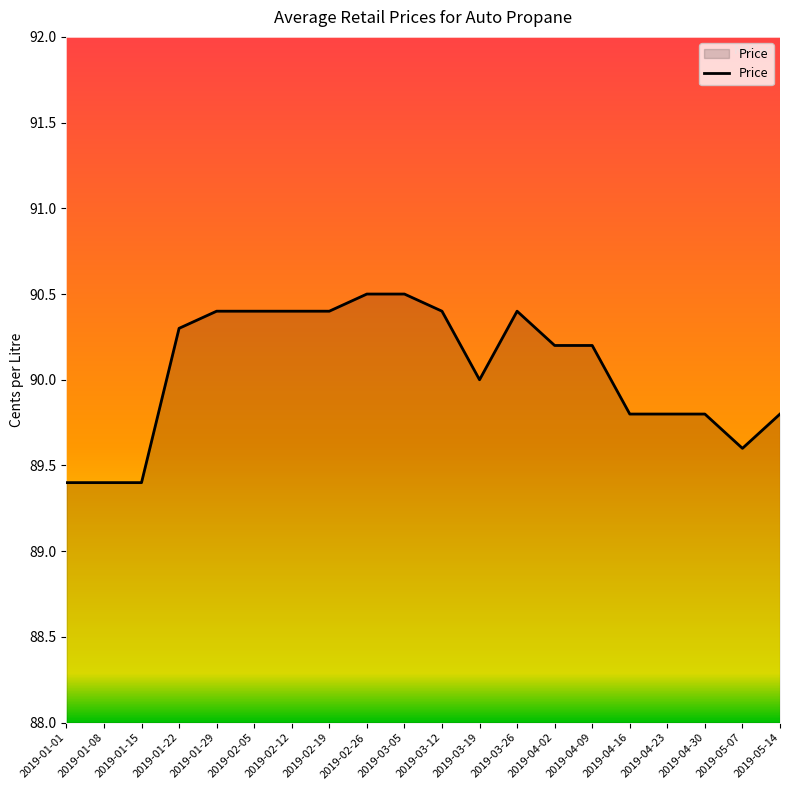

What is the greatest value displayed?

90.5